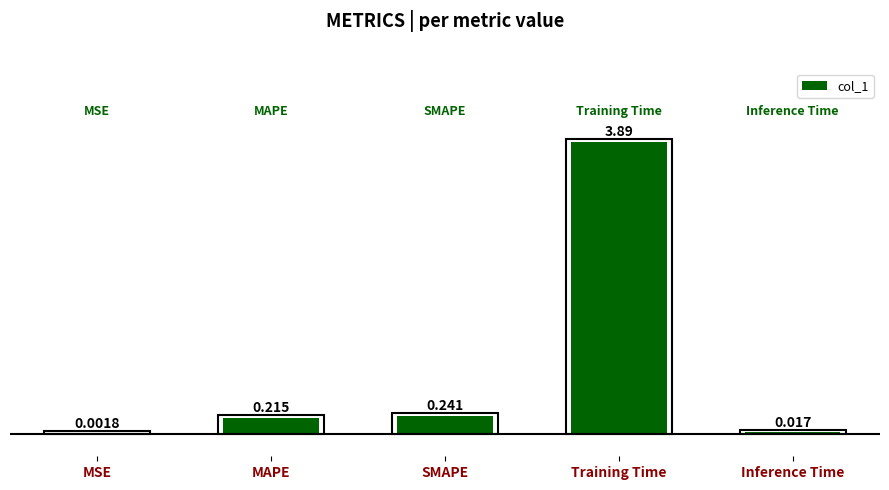

What is the change in value from MAPE to Training Time?

+3.7